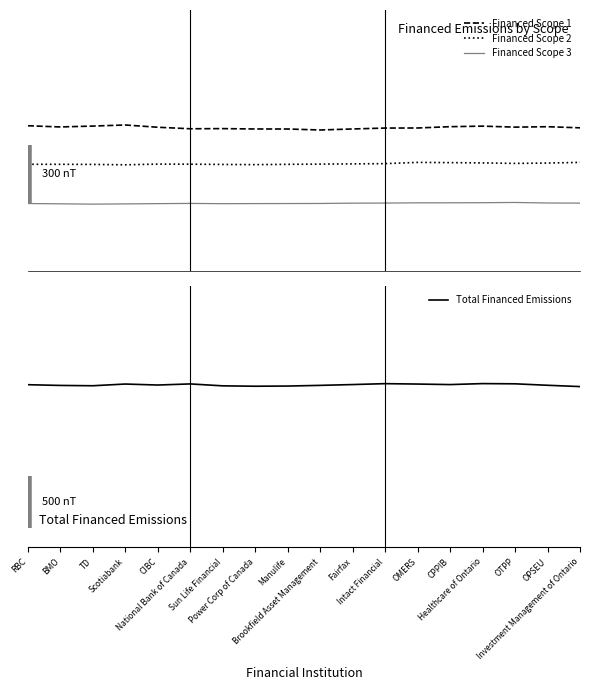

At which label does Financed Scope 1 first exceed 0?

RBC